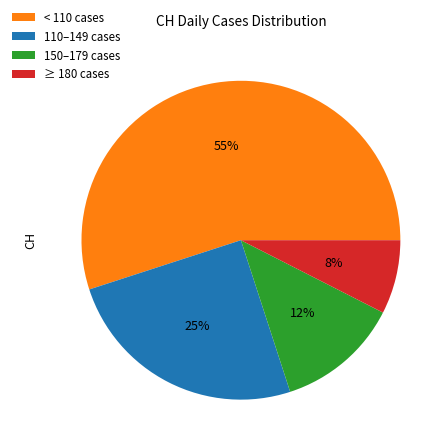

To the nearest percent, what is the combined percentage of ≥ 180 cases and 150–179 cases?

20%